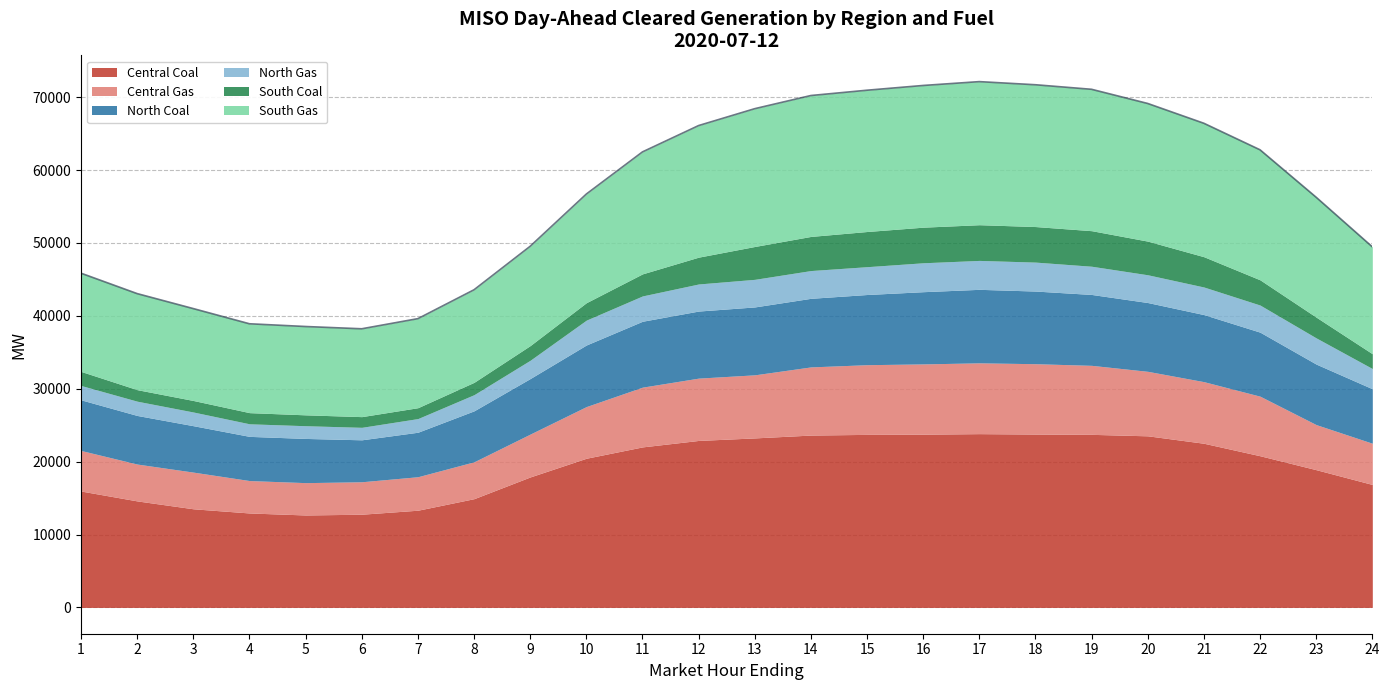

True or false: North Gas has more than 0 points higher than both neighbors.

True